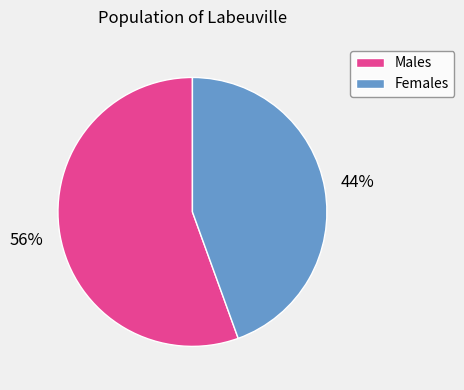

To the nearest percent, what is the combined percentage of Males and Females?

100%